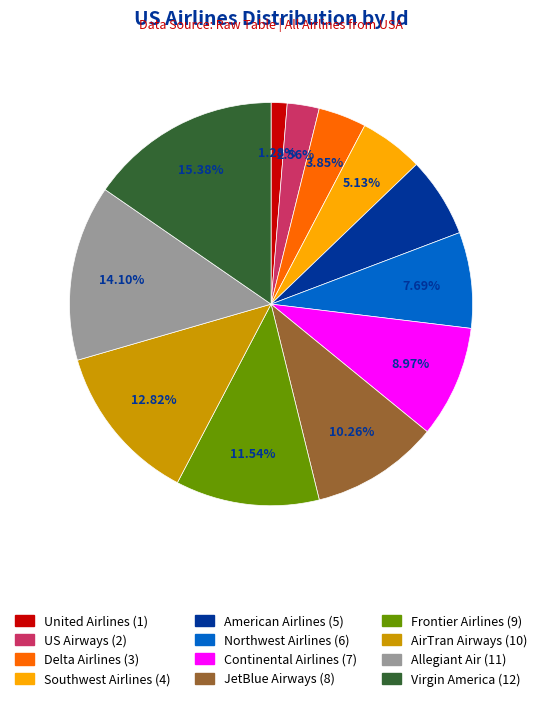

Which has a higher value, Delta Airlines or Frontier Airlines?

Frontier Airlines